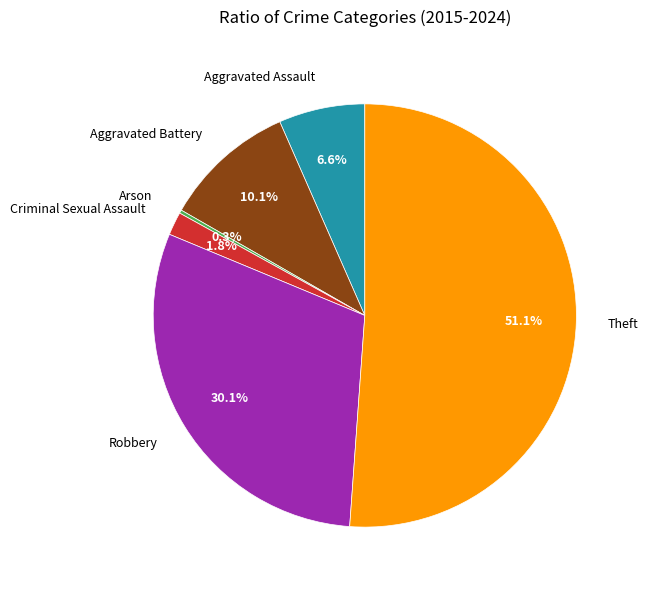

True or false: Aggravated Assault accounts for 1% of the total.

False